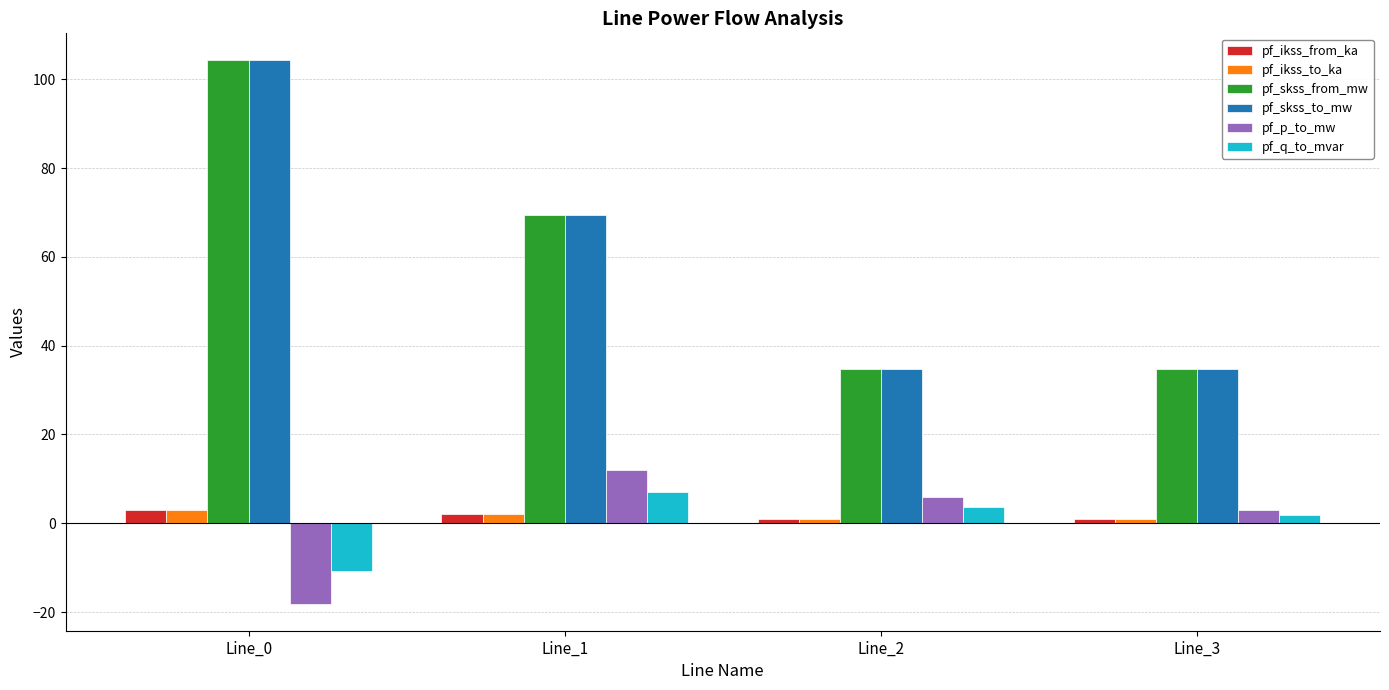

How many values in the pf_ikss_from_ka series exceed 2?

2